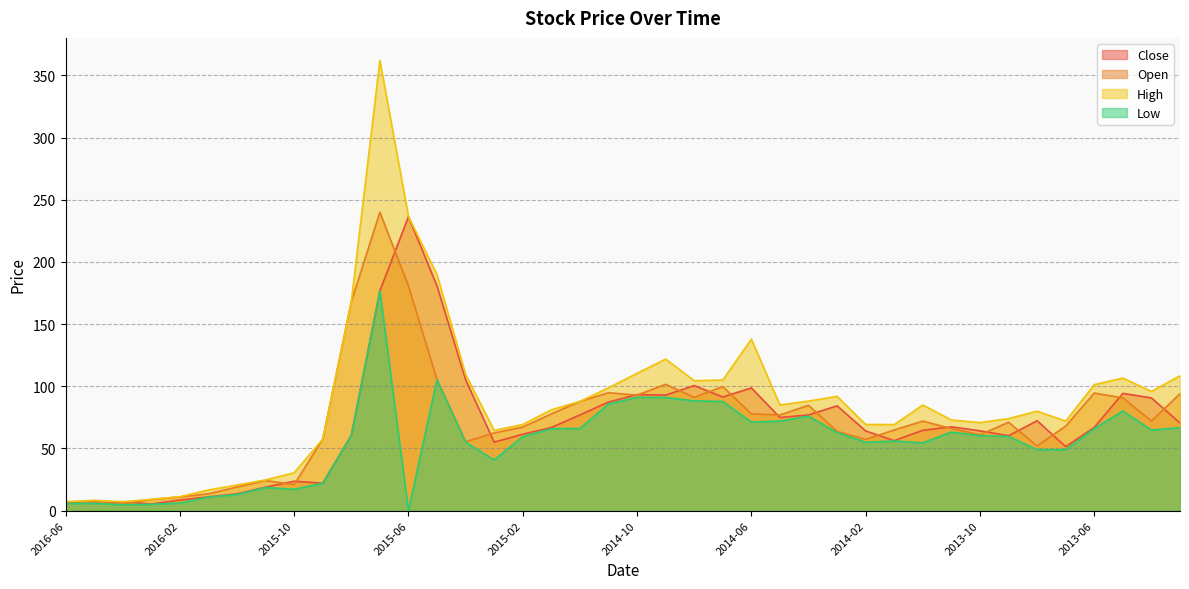

Does the chart have visible grid lines?

Yes